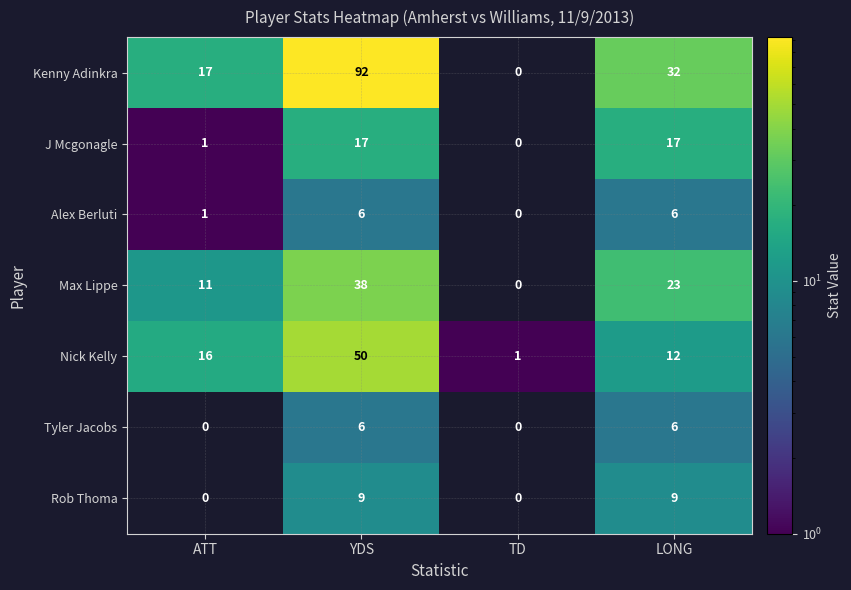

Which series has the largest range (max minus min)?

Kenny Adinkra